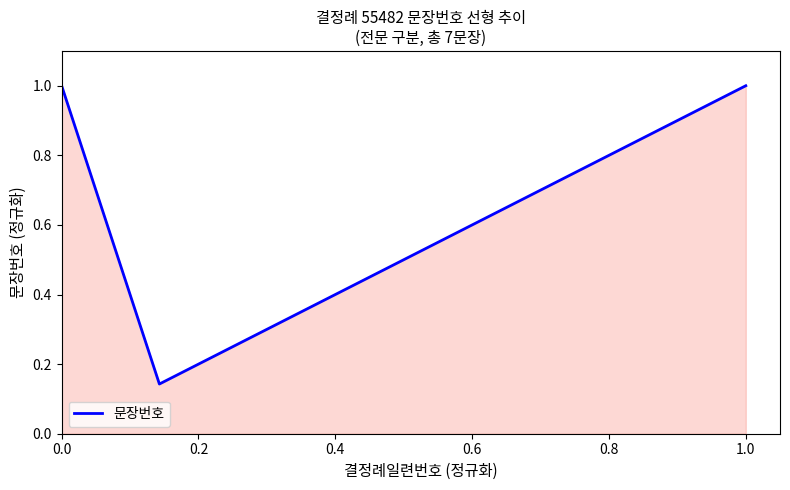

What is the greatest value displayed?

1.0